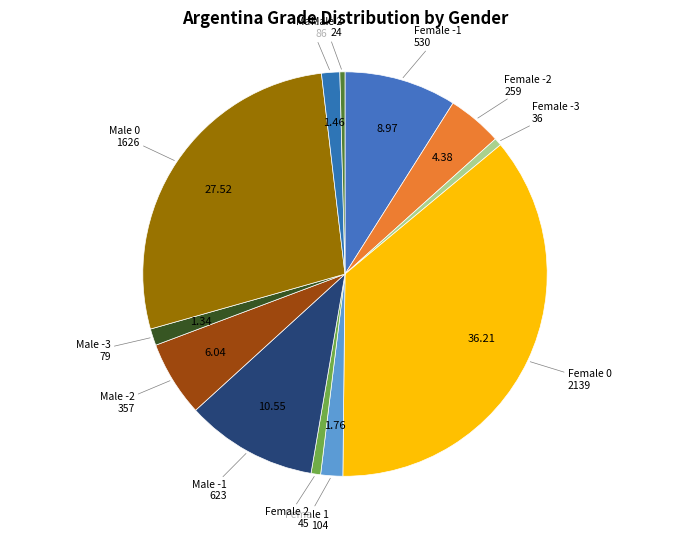

Count the number of slices in the pie.

12